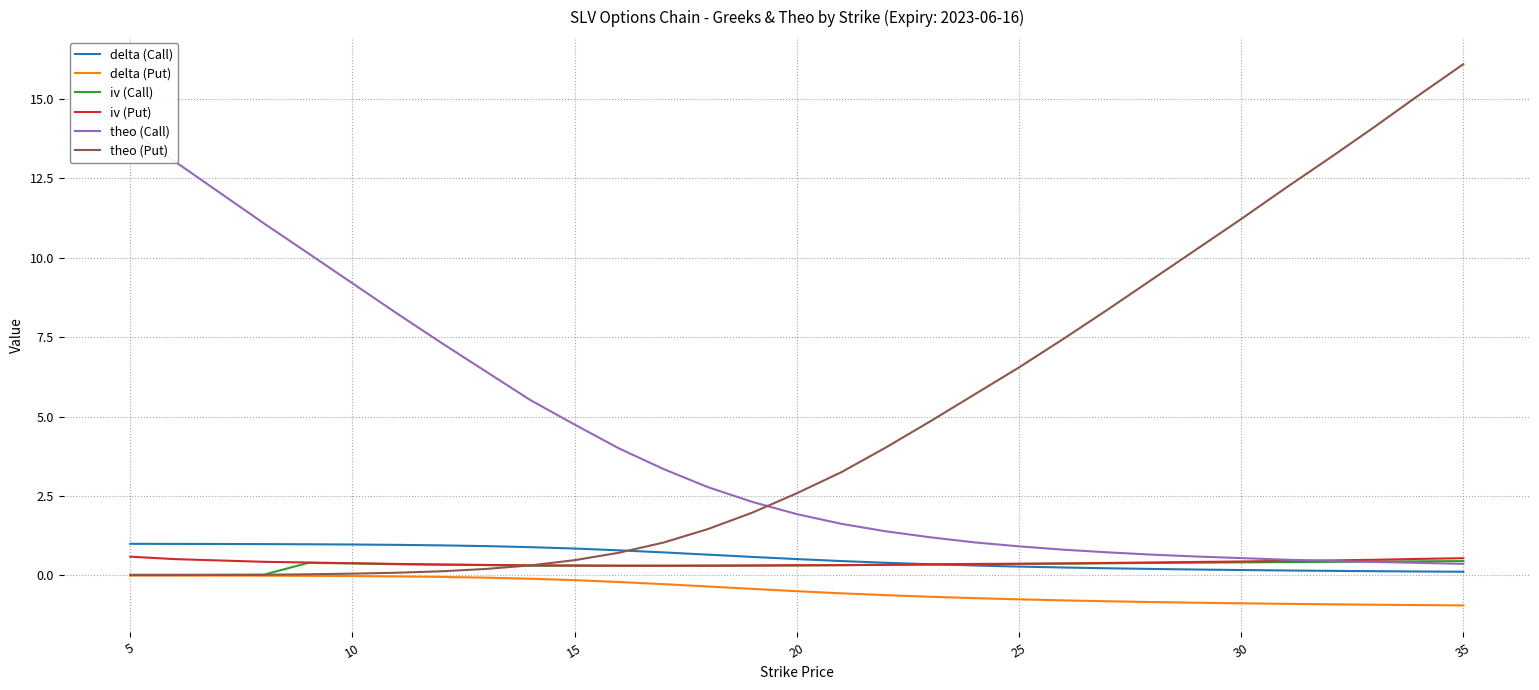

At which label does theo (Put) reach its peak?

35